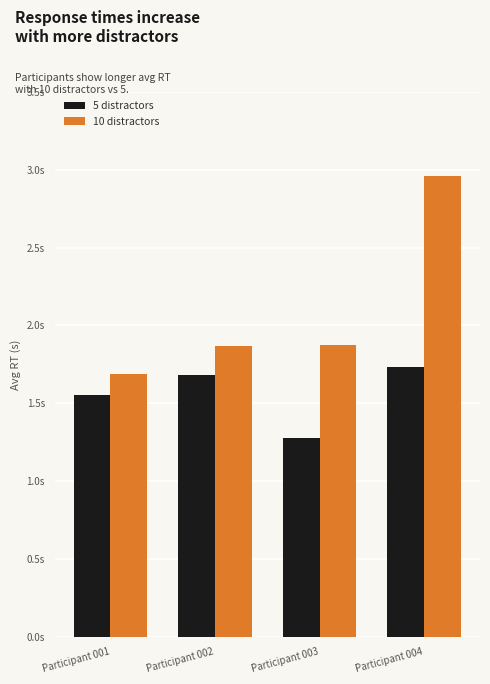

Rank the series by their average value, from lowest to highest.

5 distractors, 10 distractors